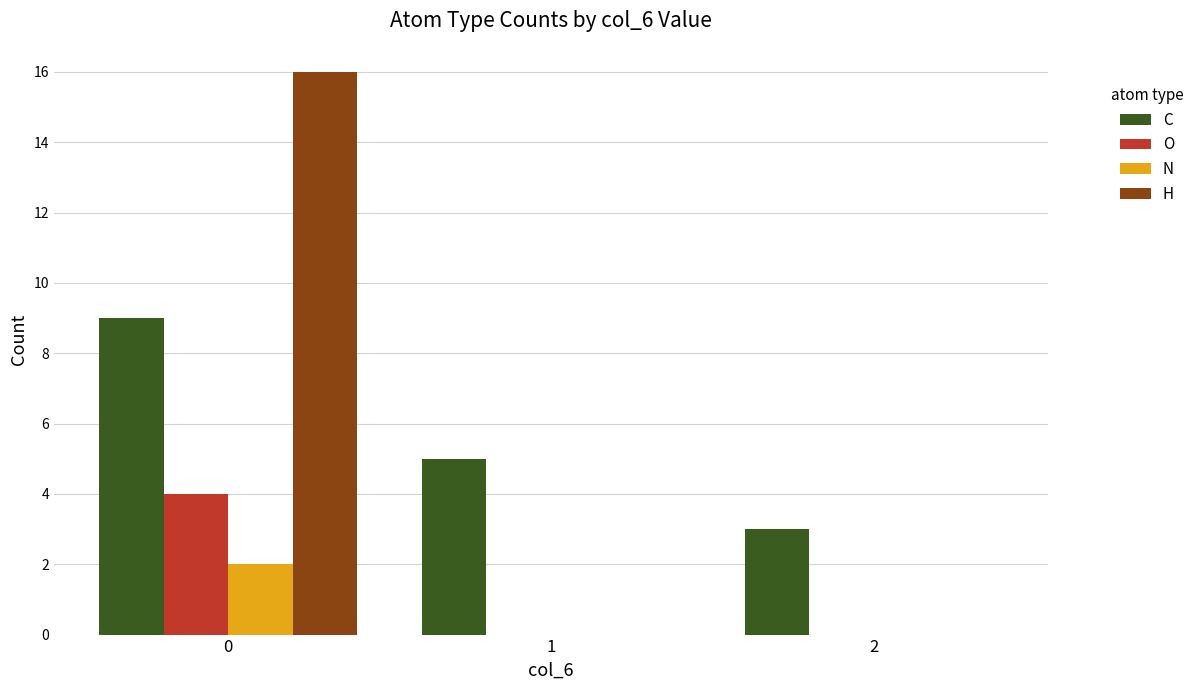

How many distinct data groups are displayed?

4